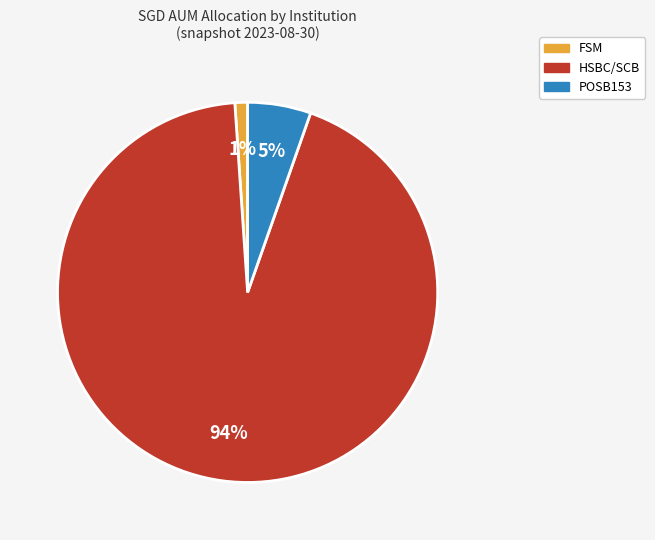

Which slice represents more than half of the pie?

HSBC/SCB